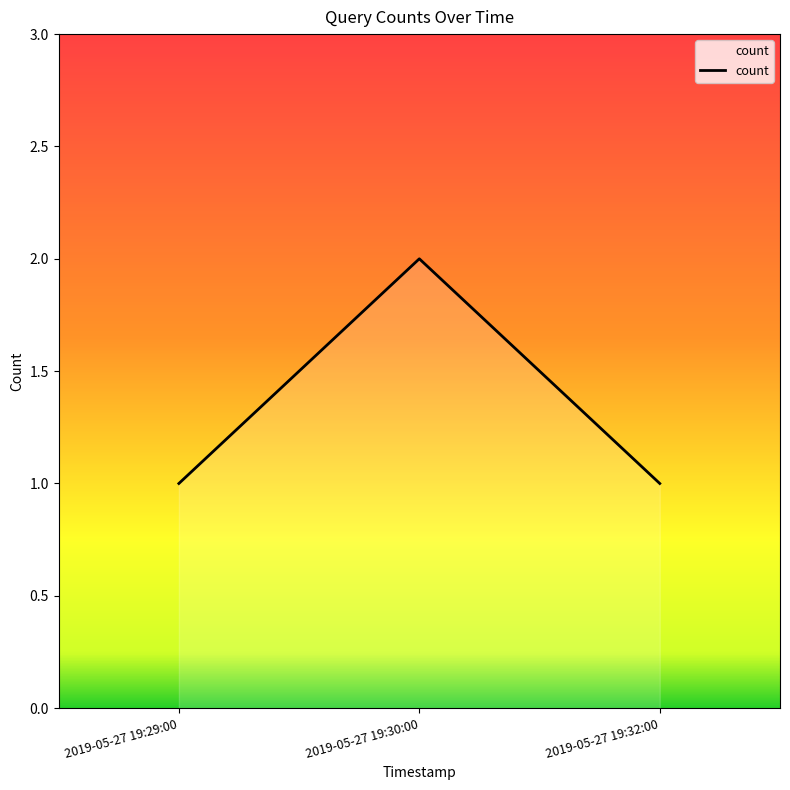

Approximately how many times larger is the value at 2019-05-27 19:29:00 compared to 2019-05-27 19:30:00?

0.5